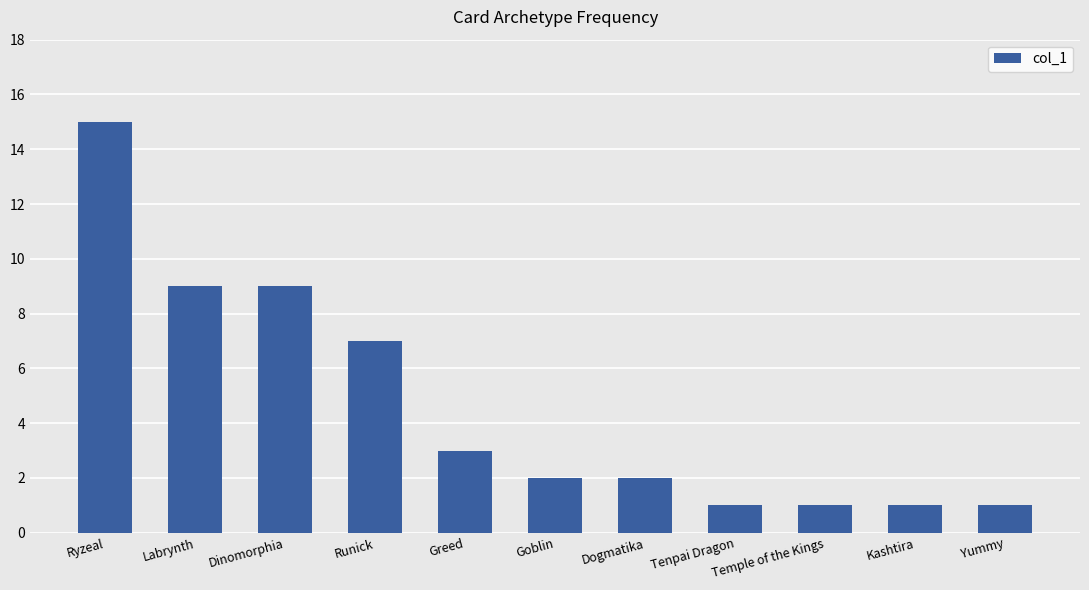

What is the average value?

5